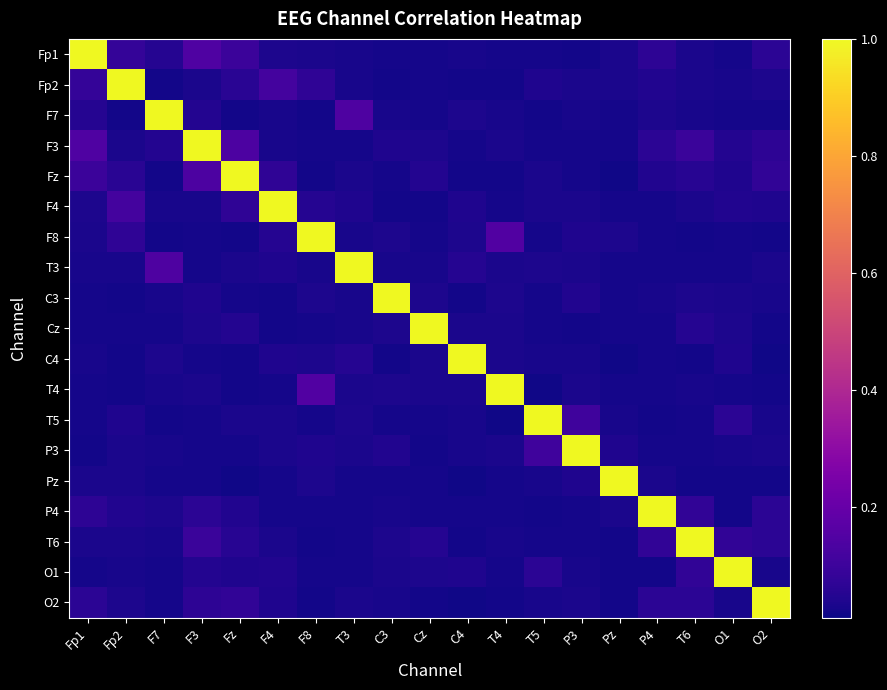

How many data points does each series have?

19